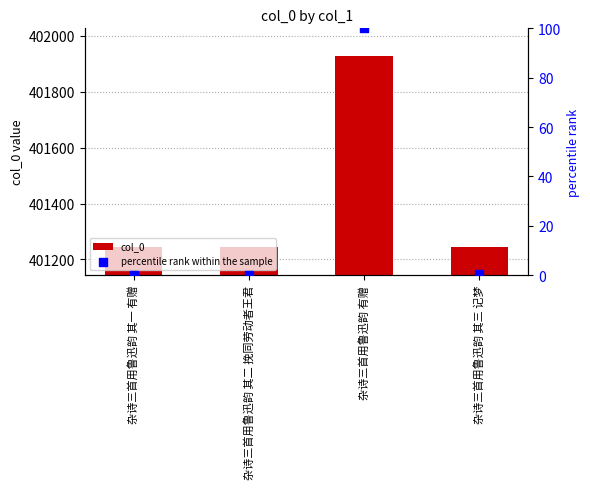

At how many categories does at least one series exceed 377929?

4